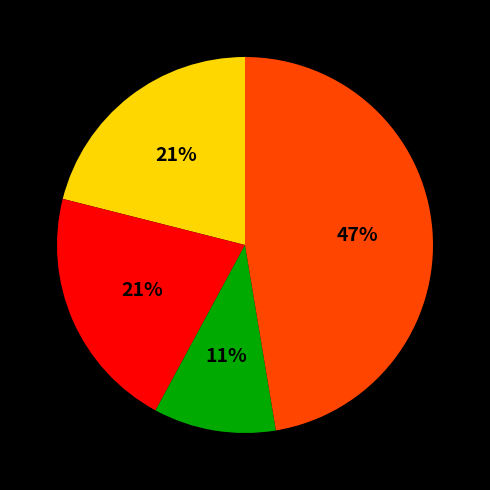

To the nearest percent, what is the average slice percentage?

25%